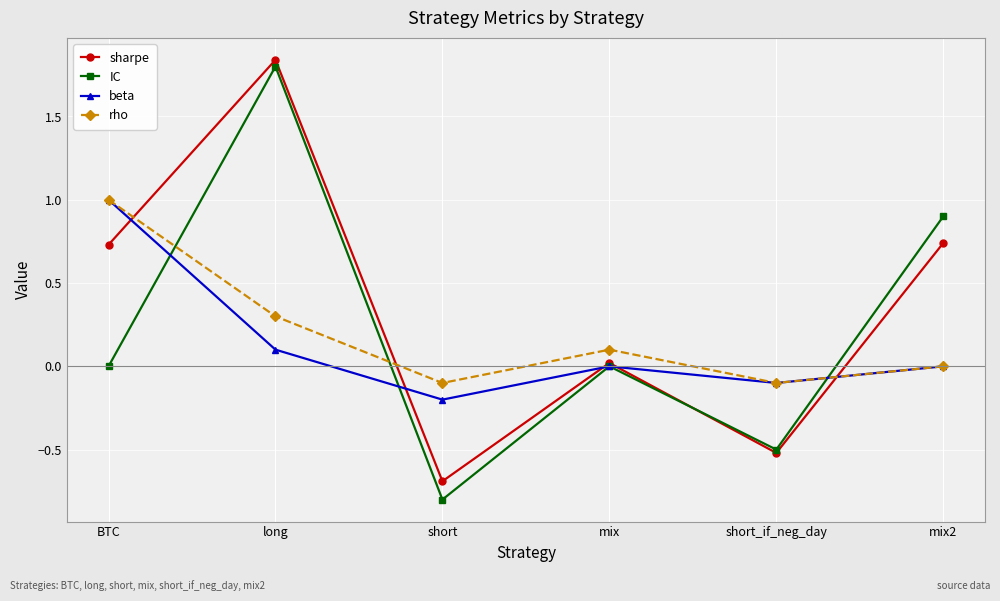

At which label is rho closest to 0?

mix2